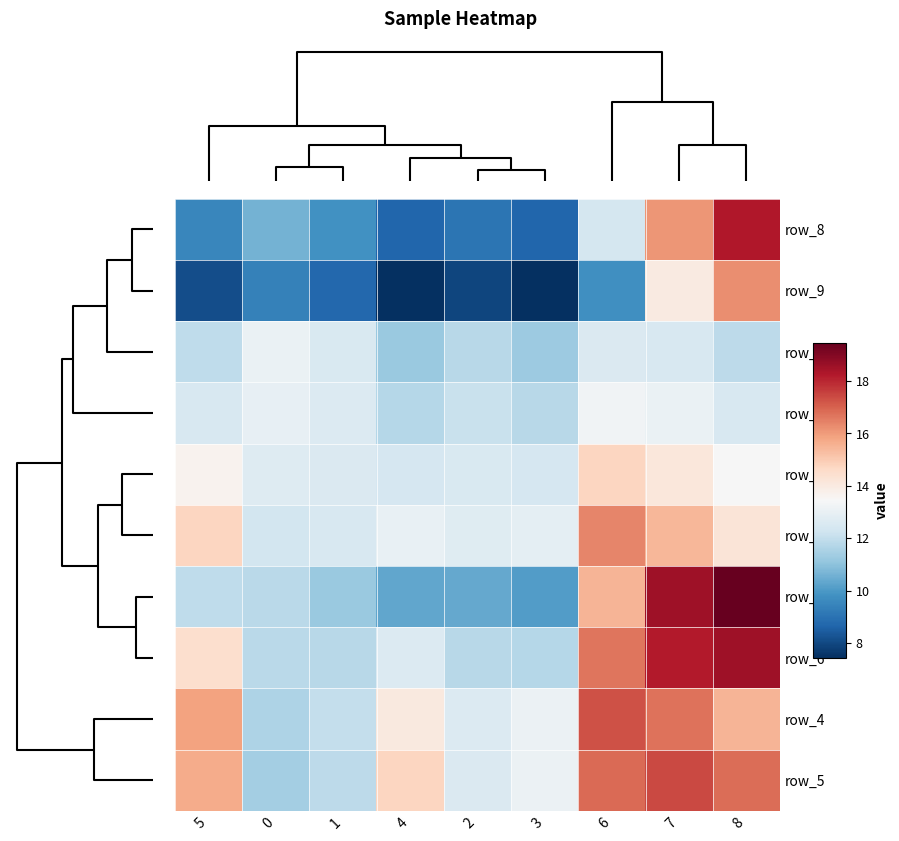

Which category has the highest value in the row_4 series?

6